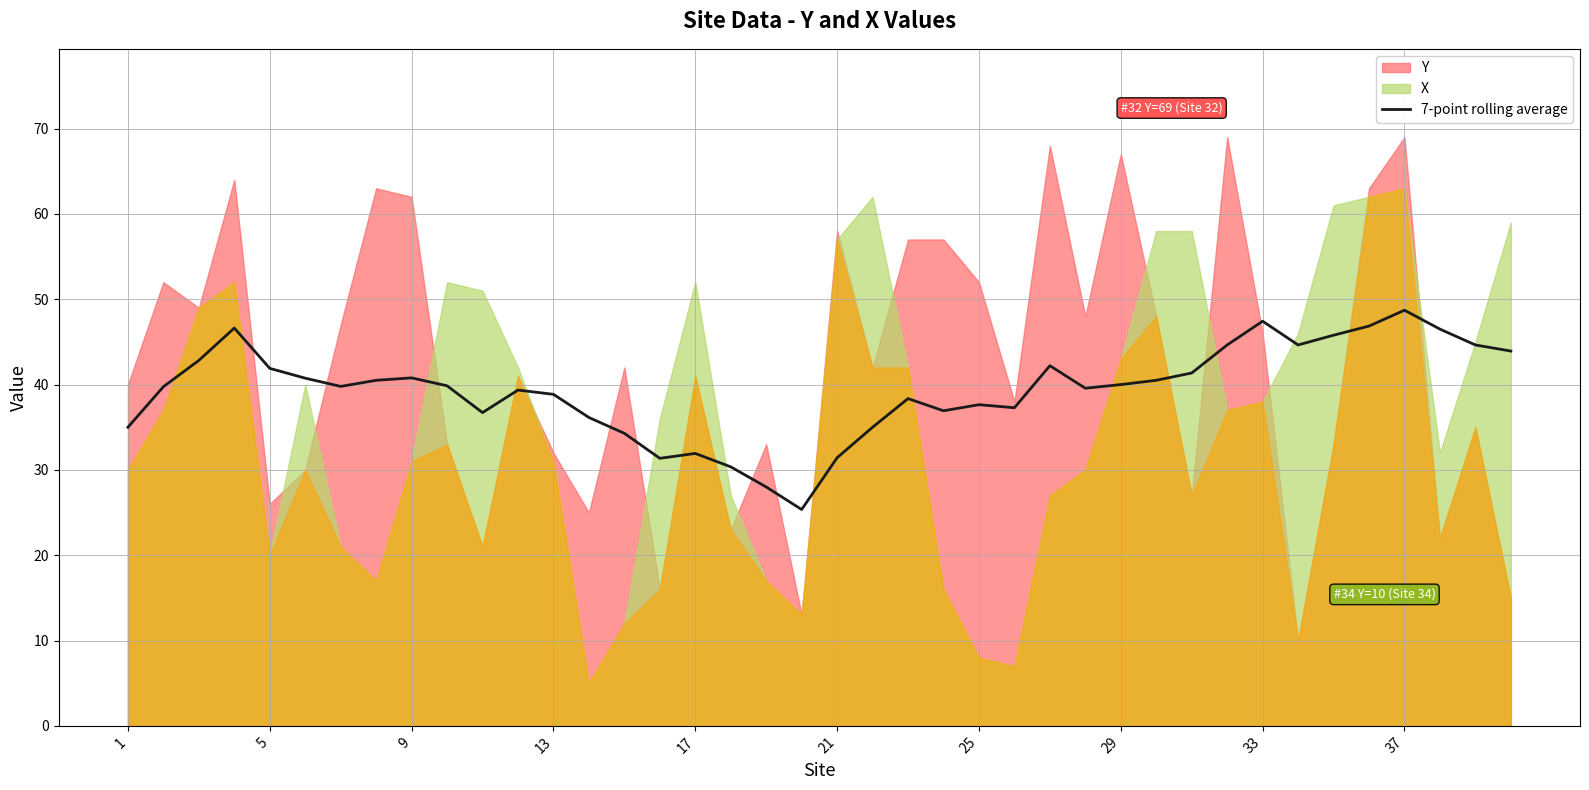

What is the maximum value for 7-point rolling average?

48.7